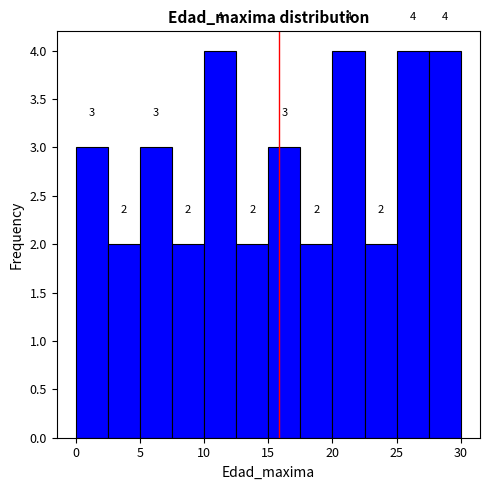

Reading left to right, transcribe this chart: for each bar, give the range it covers on the x-axis and its height.

0.0 to 2.5: 3
2.5 to 5.0: 2
5.0 to 7.5: 3
7.5 to 10.0: 2
10.0 to 12.5: 4
12.5 to 15.0: 2
15.0 to 17.5: 3
17.5 to 20.0: 2
20.0 to 22.5: 4
22.5 to 25.0: 2
25.0 to 27.5: 4
27.5 to 30.0: 4